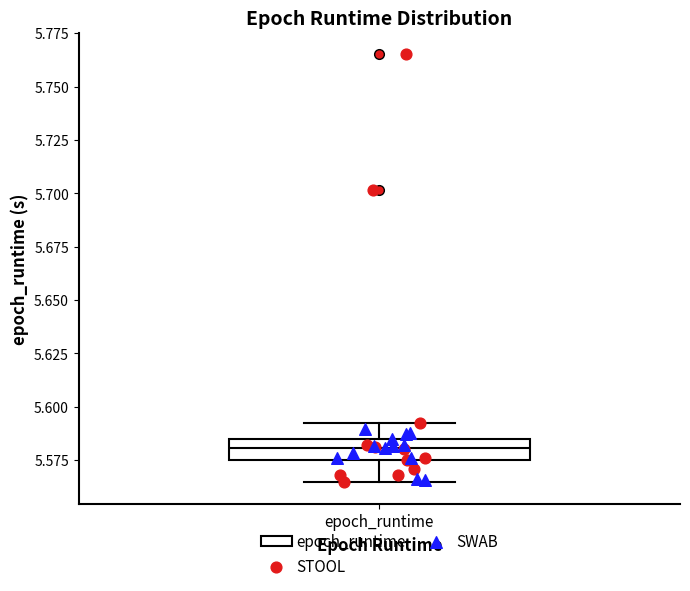

Transcribe this box plot: give where the median line is, the range the box spans, and where the two whiskers end, as read against the y-axis. The values are not printed on the chart, so give them approximately, as read against the axis.

median 5.580, box 5.575 to 5.585, whiskers 5.565 to 5.590